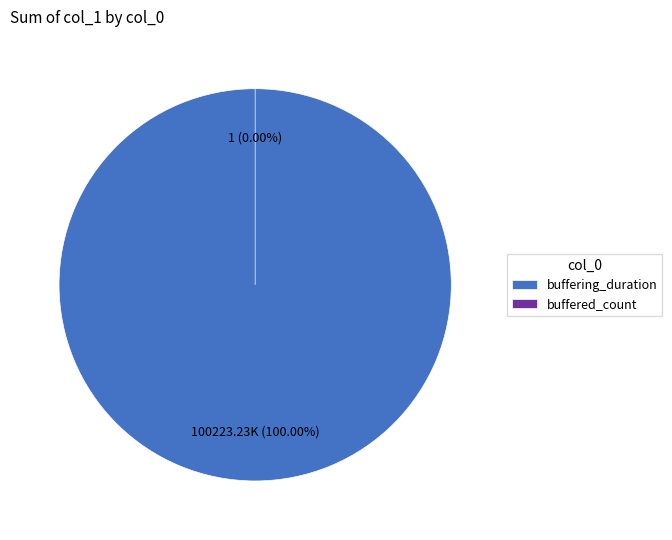

Count the number of slices in the pie.

2